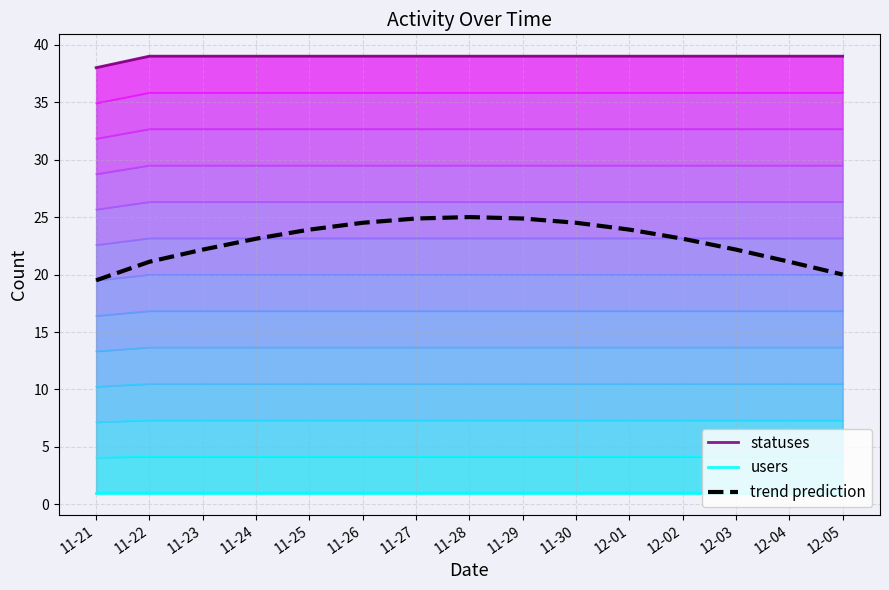

What is the lowest value of the trend prediction series?

19.5